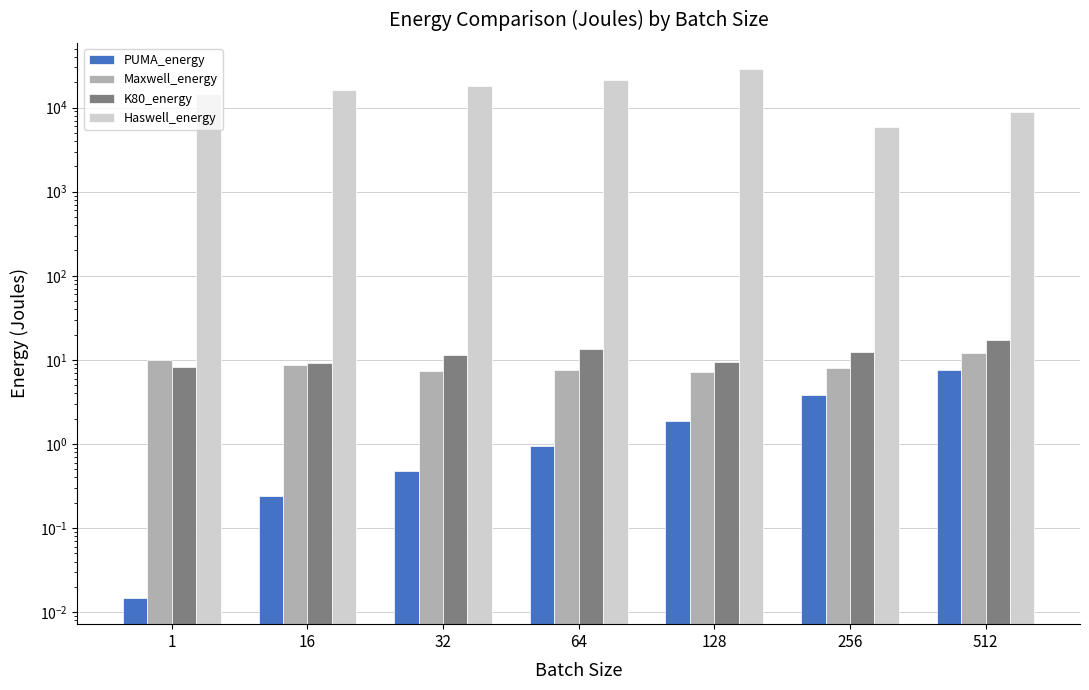

What are all the series names shown in the legend?

PUMA_energy, Maxwell_energy, K80_energy, Haswell_energy